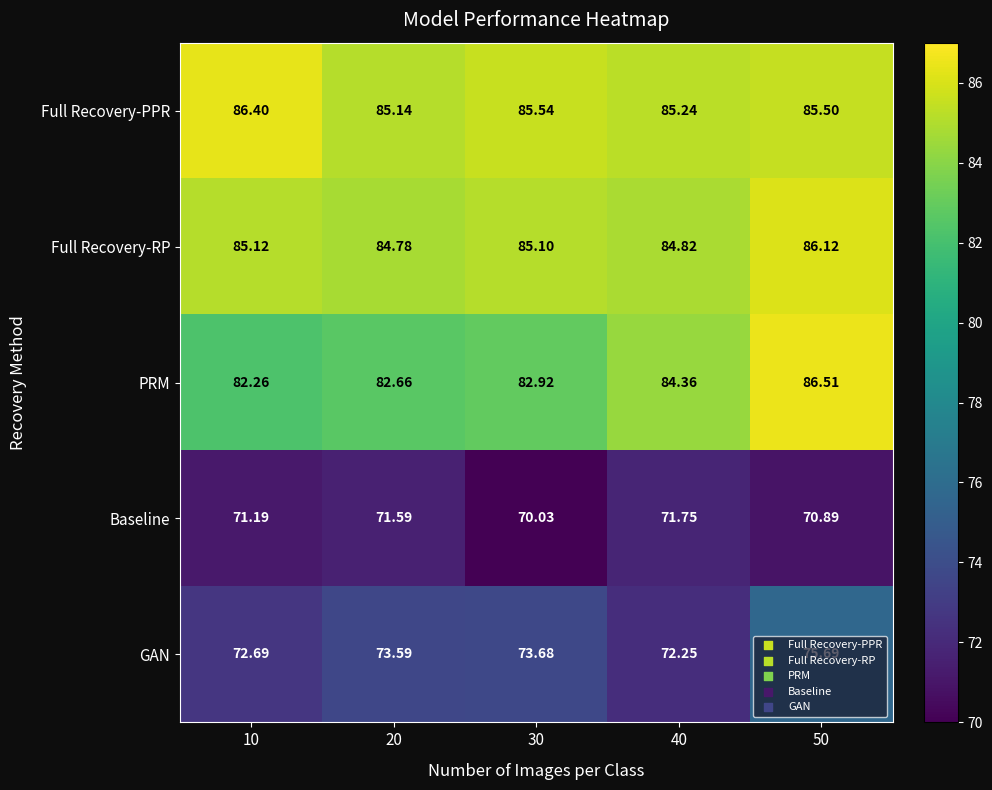

What is the smallest value displayed?

70.0